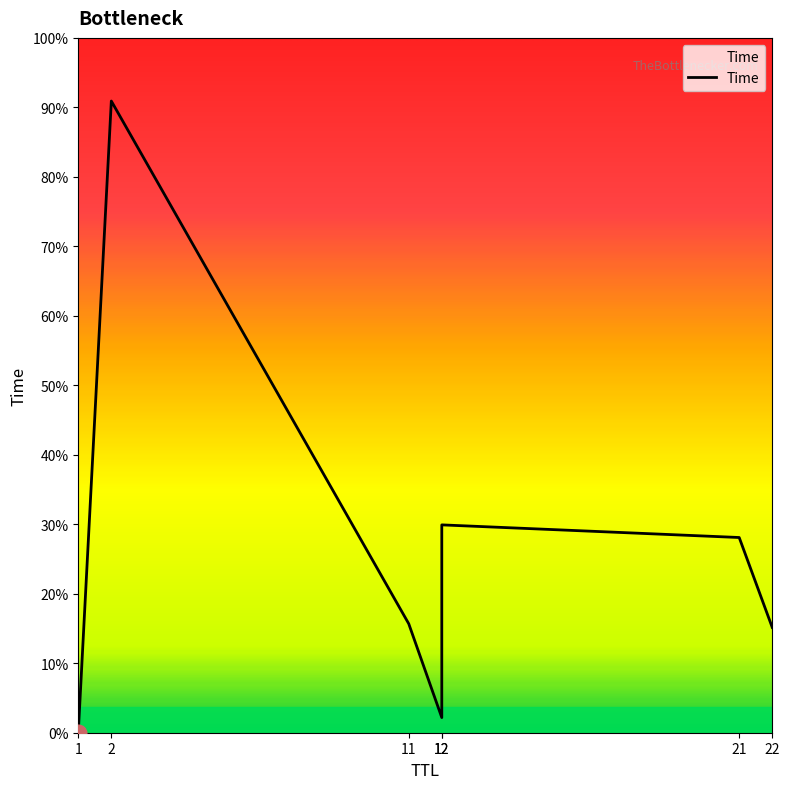

Rank the categories by value from lowest to highest.

1, 12, 22, 11, 21, 12, 2